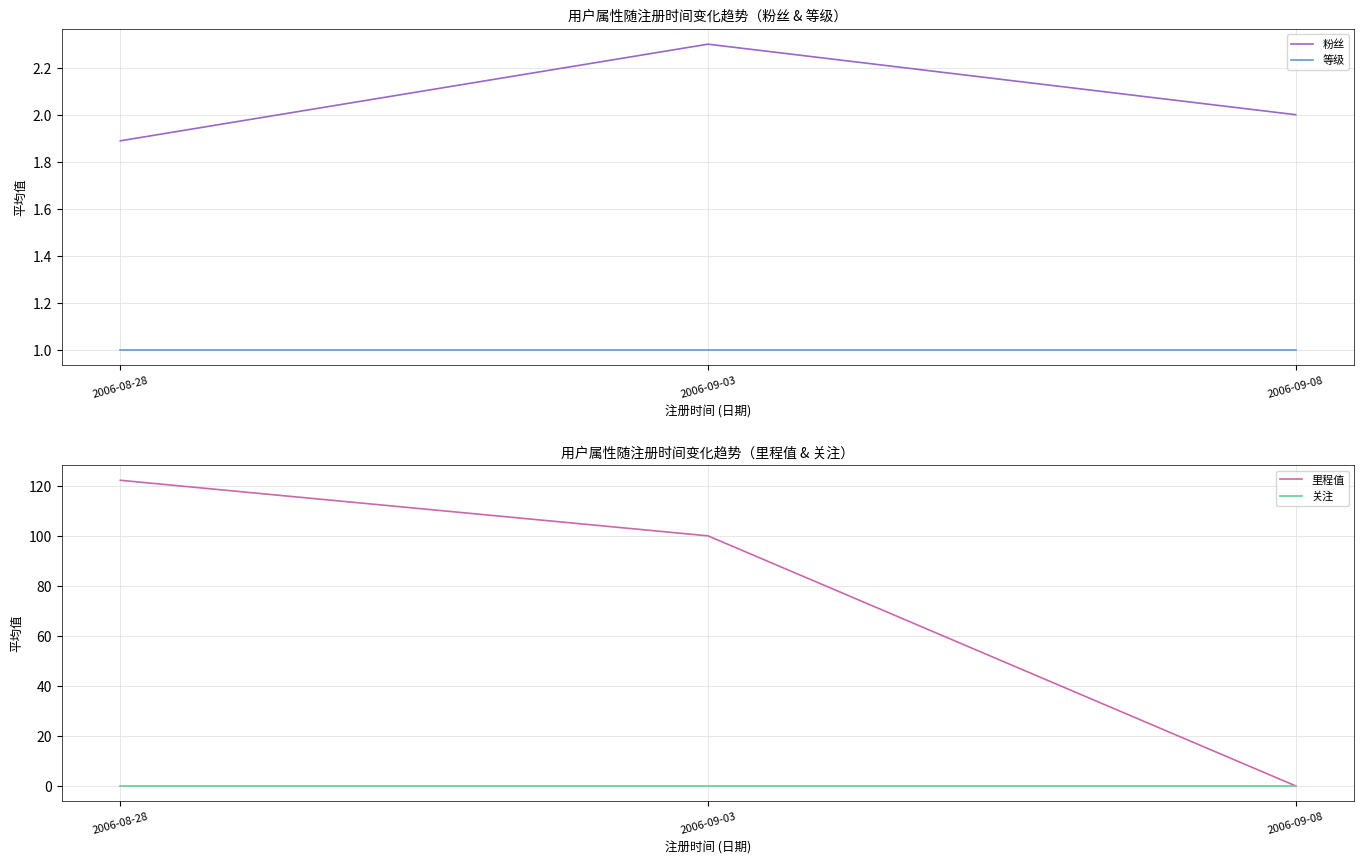

Which has a higher value, 2006-09-08 or 2006-09-03?

2006-09-03